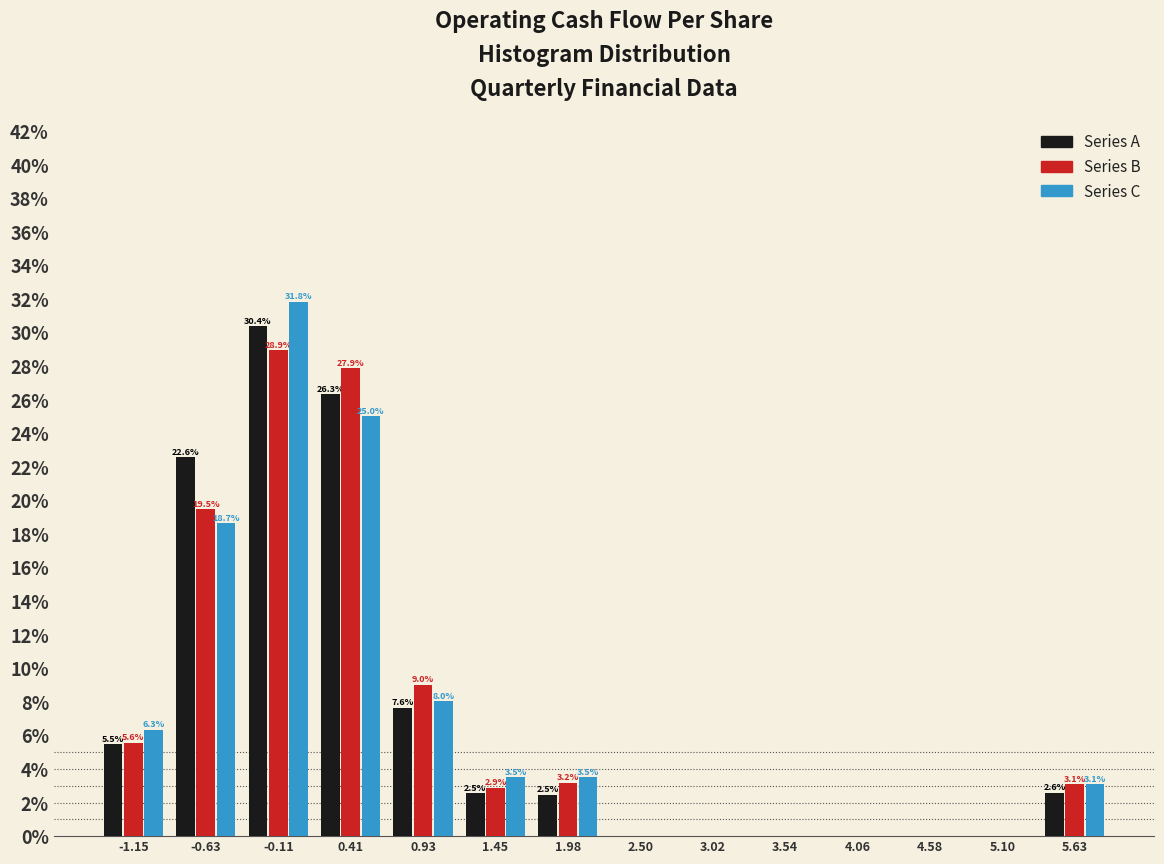

In the Series B series, which range on the x-axis has the tallest bar?

-0.4 to 0.2